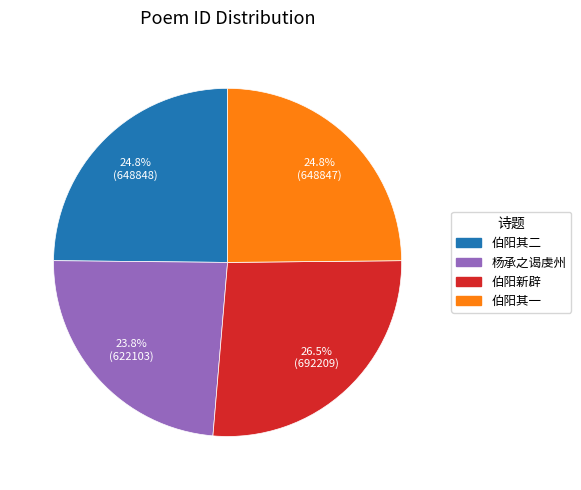

Is there any slice that represents more than half of the pie?

No